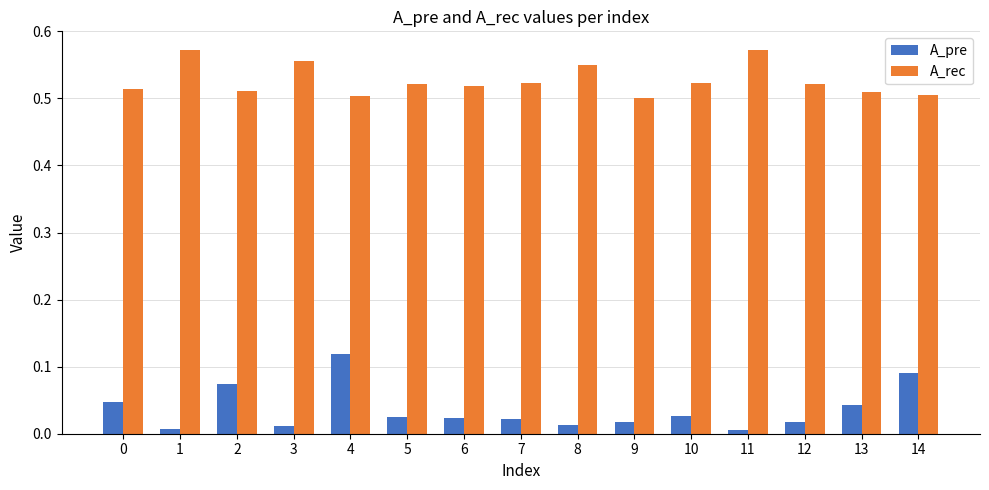

List the series in order of their overall mean, lowest first.

A_pre, A_rec